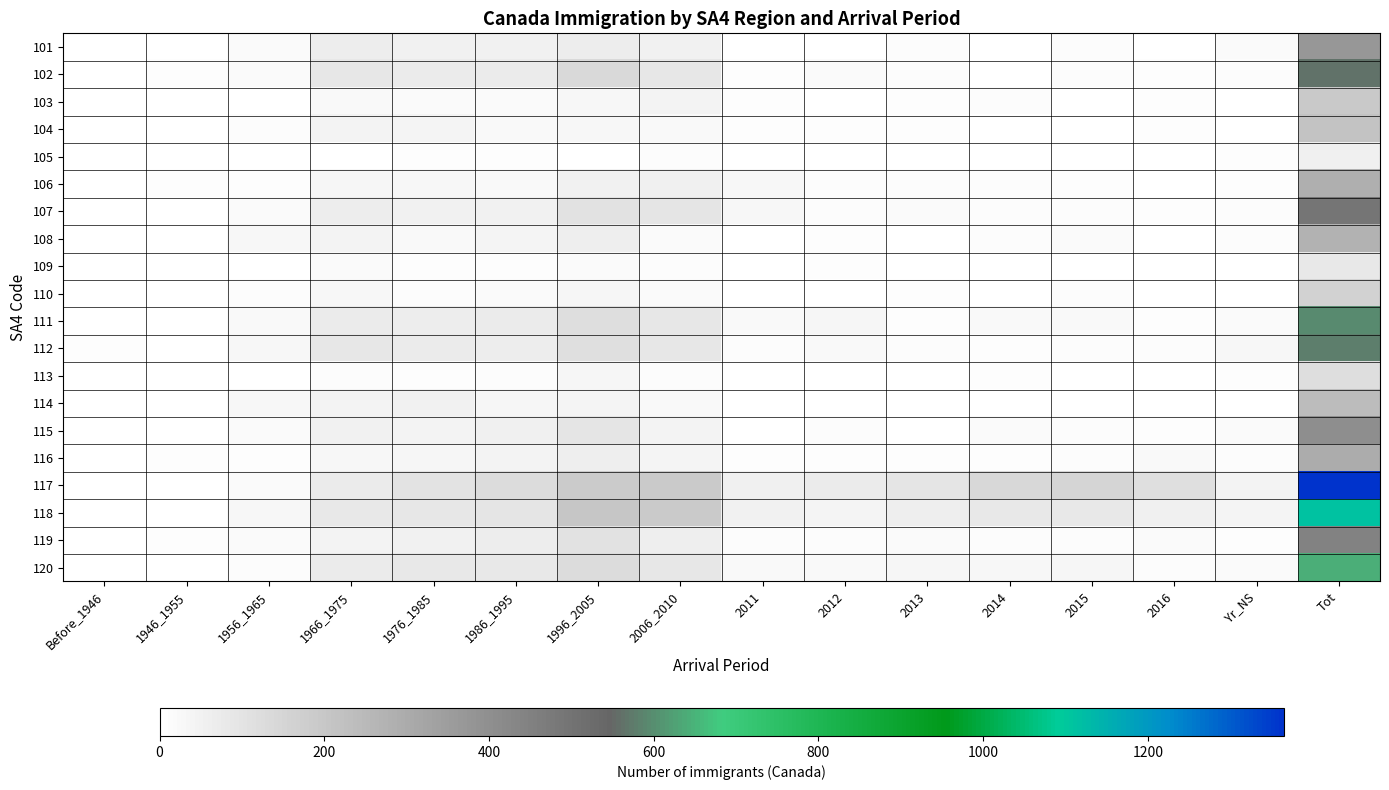

What is the difference between the highest and lowest values at 2015?

151